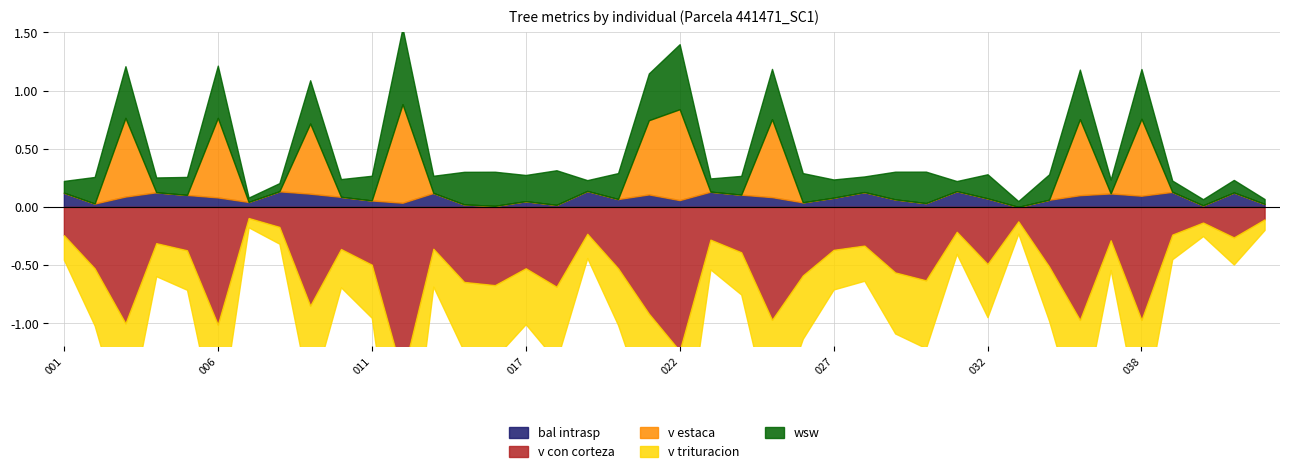

At which category is the sum across all series the highest?

441471012